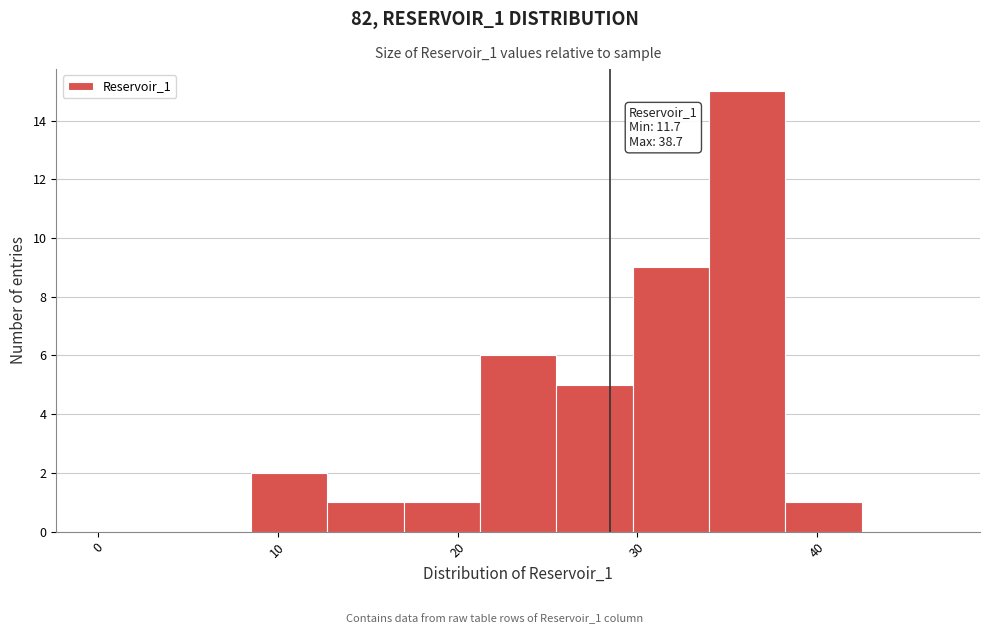

Over which range of the x-axis is the bar tallest?

34 to 38